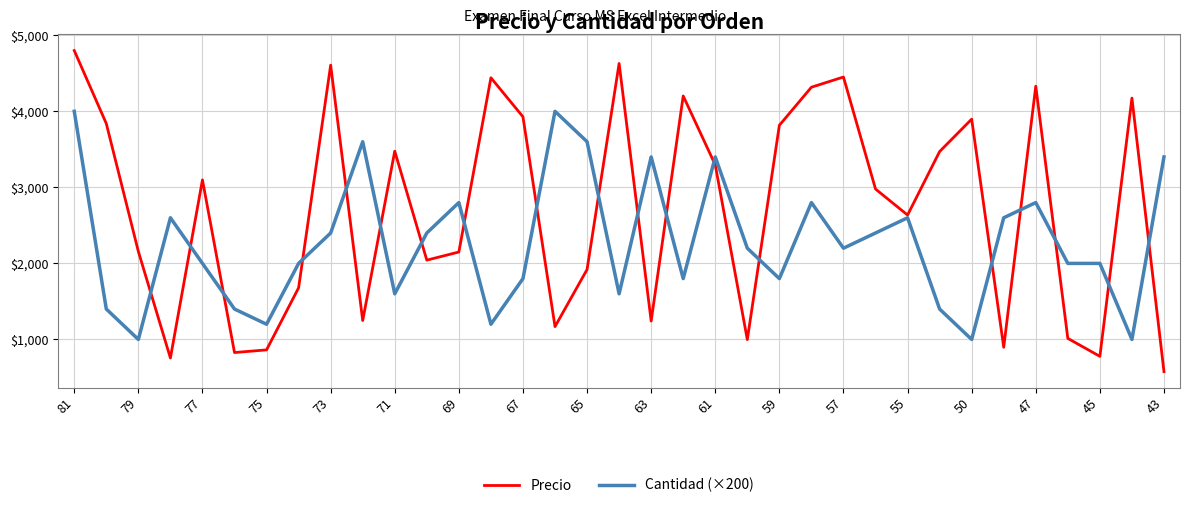

Which series has the largest total across all categories?

Precio